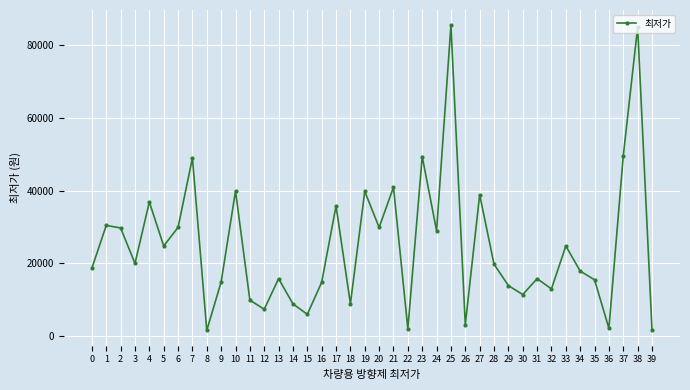

What is the change in value from 18 to 23?

+40500